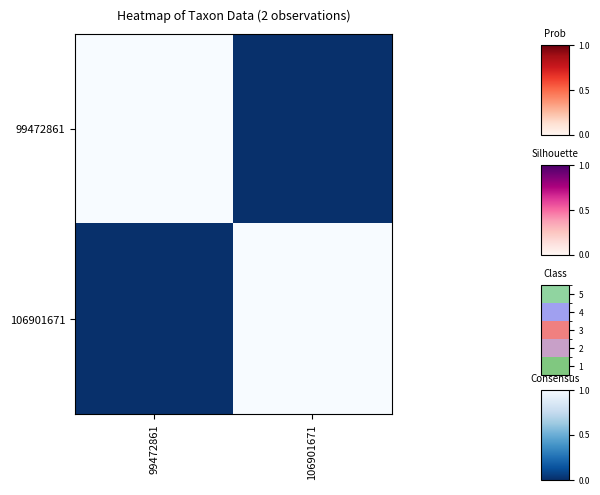

Between 106901671 and 99472861, which is larger?

99472861